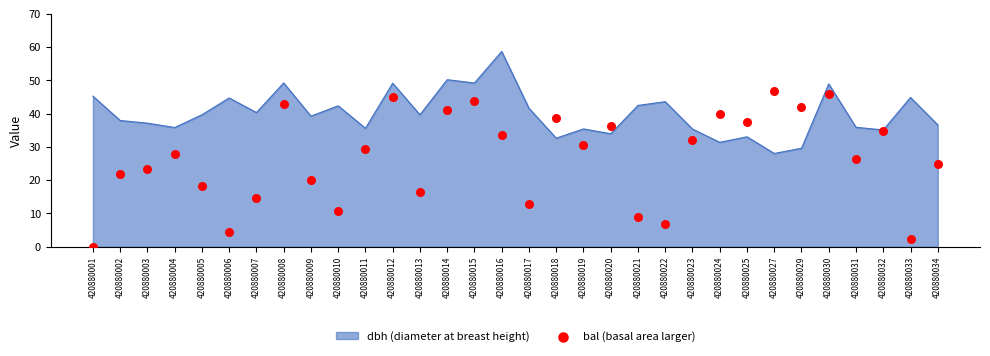

At which label does dbh (diameter at breast height) reach its peak?

420880016